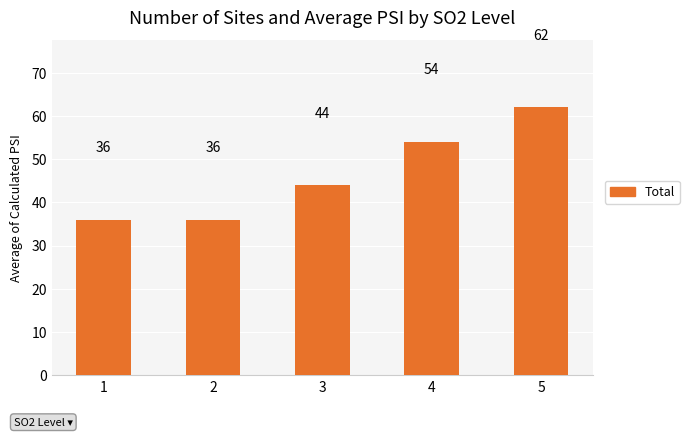

How many data points does each series have?

5